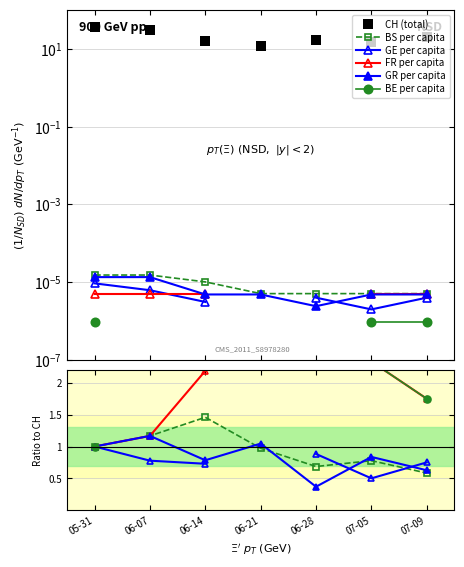

How many data points does each series have?

7